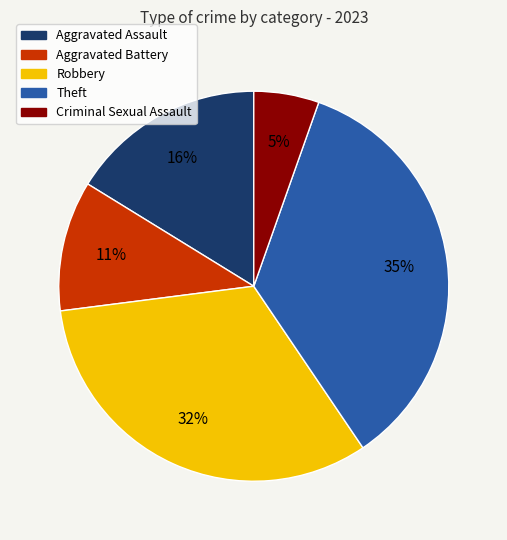

True or false: Theft accounts for 21% of the total.

False